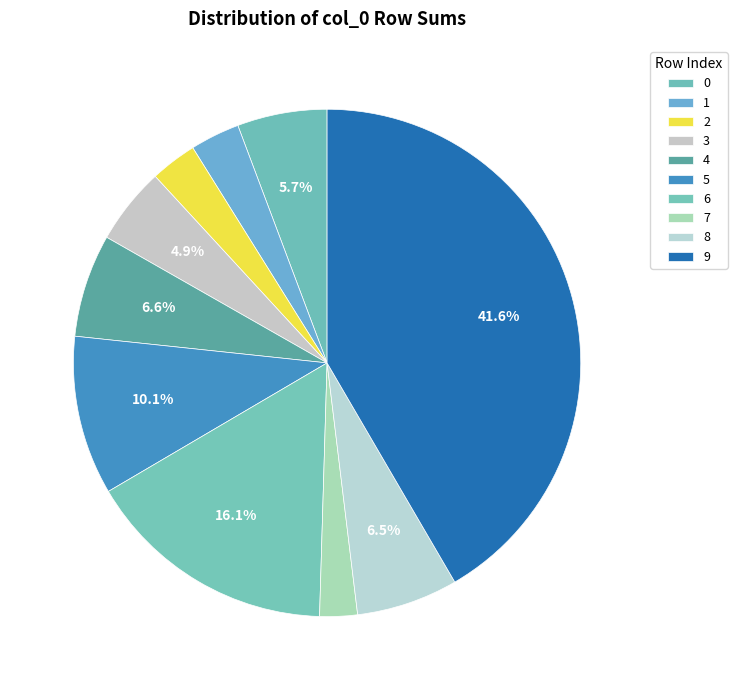

To the nearest percent, what percentage of the pie is 4?

7%